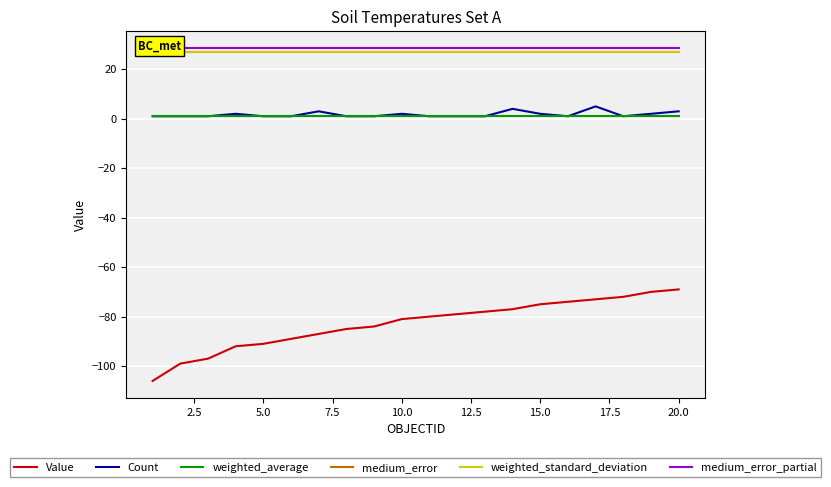

At how many categories does at least one series exceed -81?

20